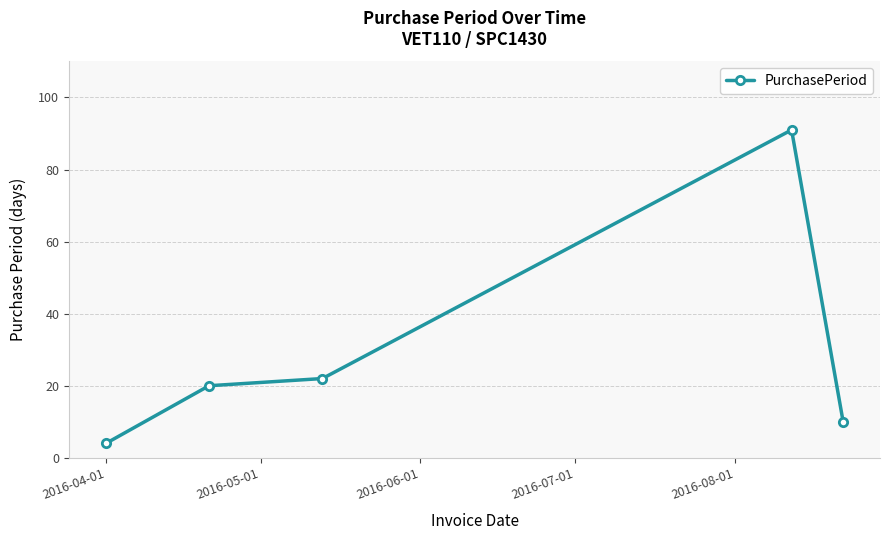

What is the sum of all values?

147